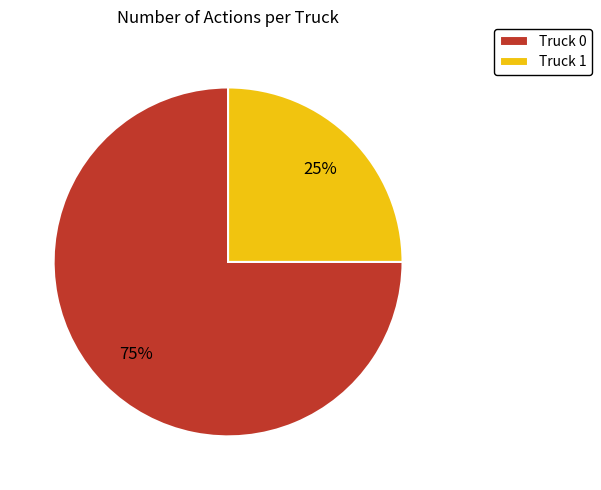

To the nearest percent, what is the average slice percentage?

50%